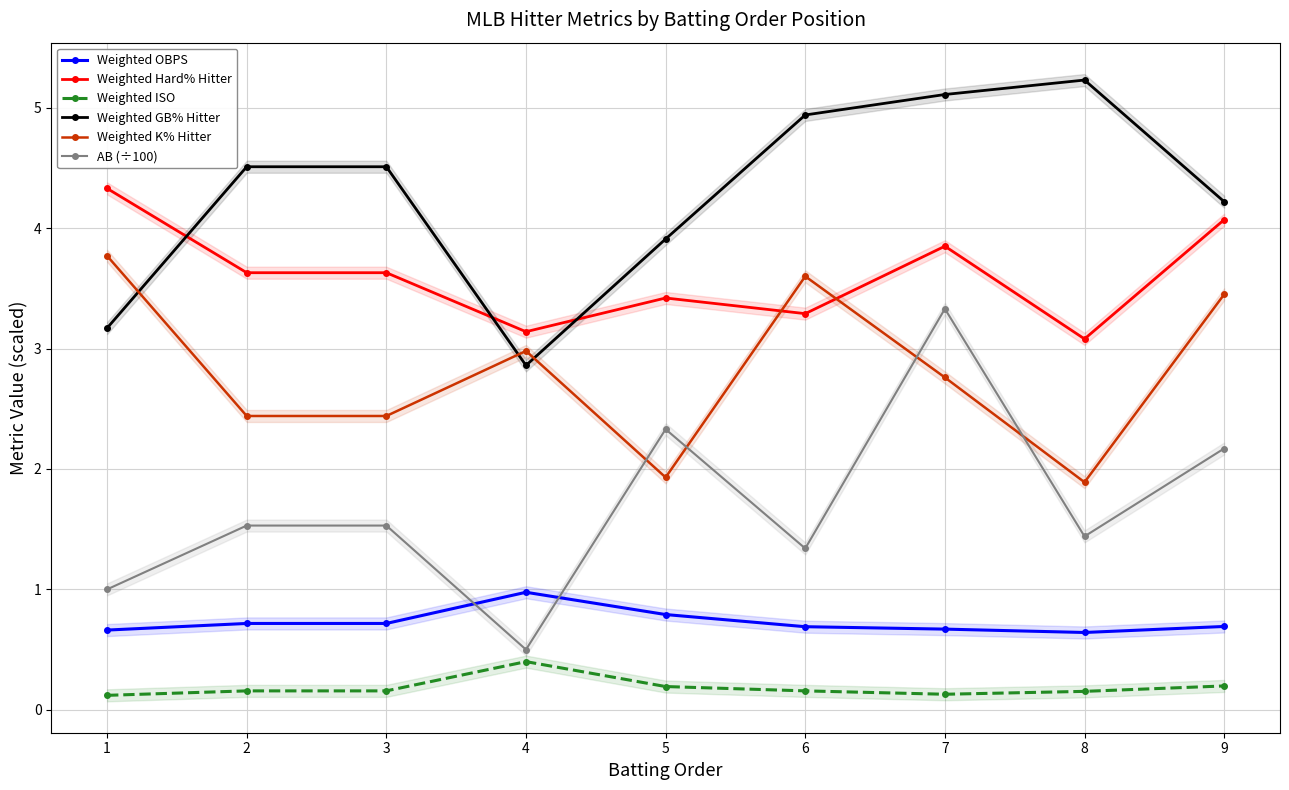

What is the difference between the maximum and minimum values in the Weighted OBPS series?

0.3